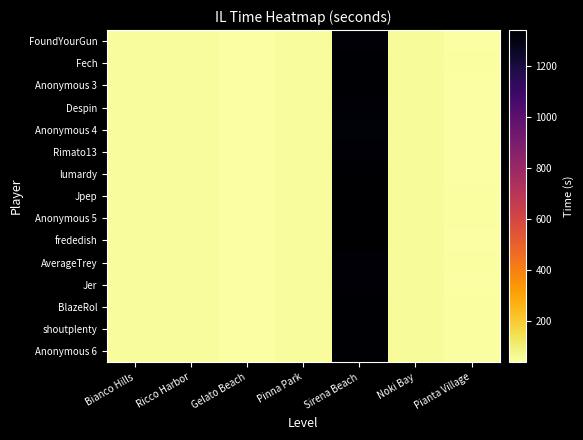

How many data points does each series have?

7